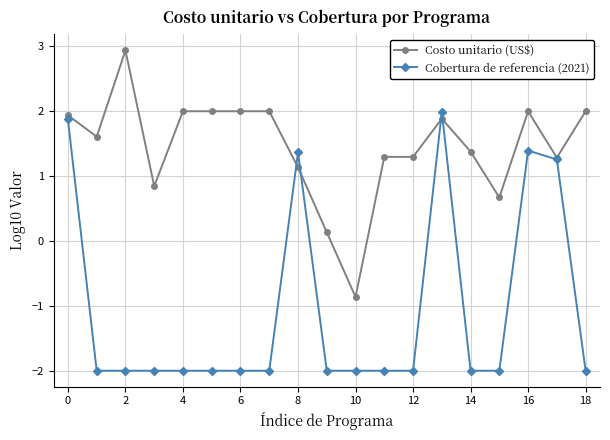

Which series has the largest total across all categories?

Costo unitario (US$)